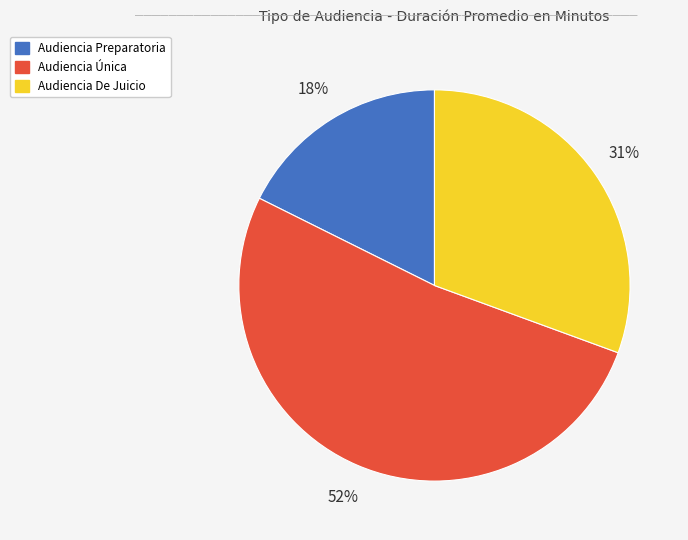

Is it true that Audiencia Preparatoria is 18% of the pie?

True